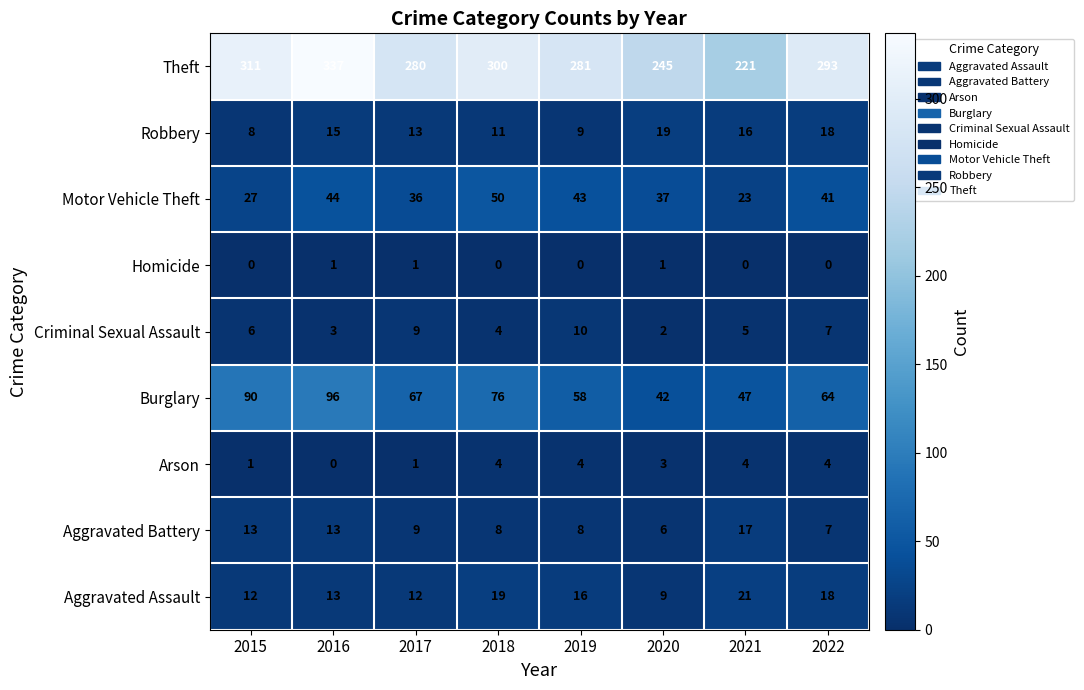

List the series in order of their peak value, highest first.

Theft, Burglary, Motor Vehicle Theft, Aggravated Assault, Robbery, Aggravated Battery, Criminal Sexual Assault, Arson, Homicide